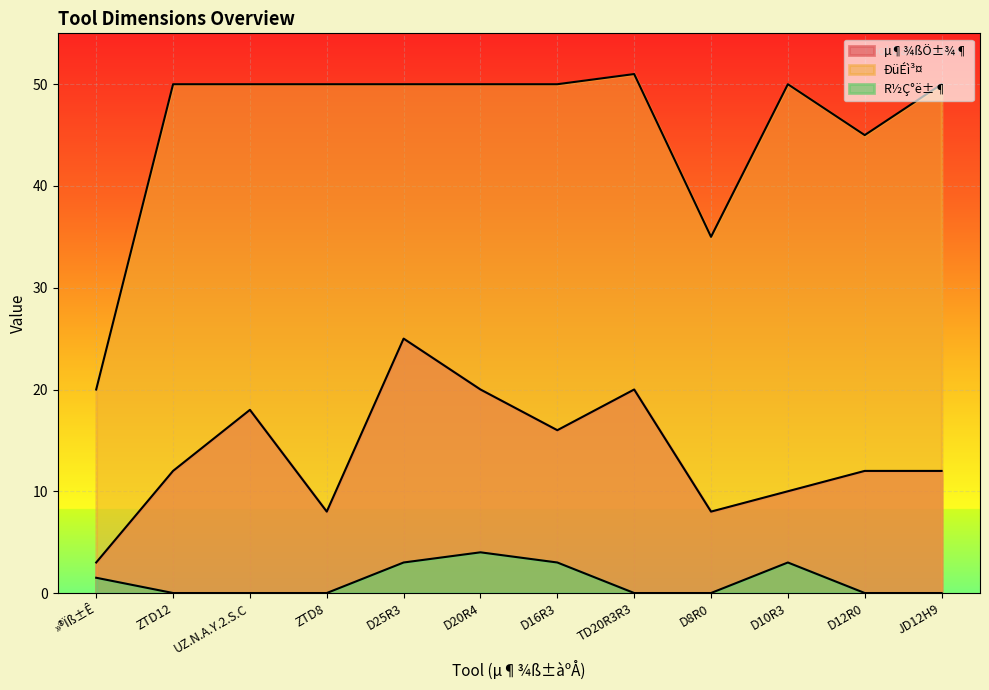

What is the label of the 6th point from the left?

D20R4